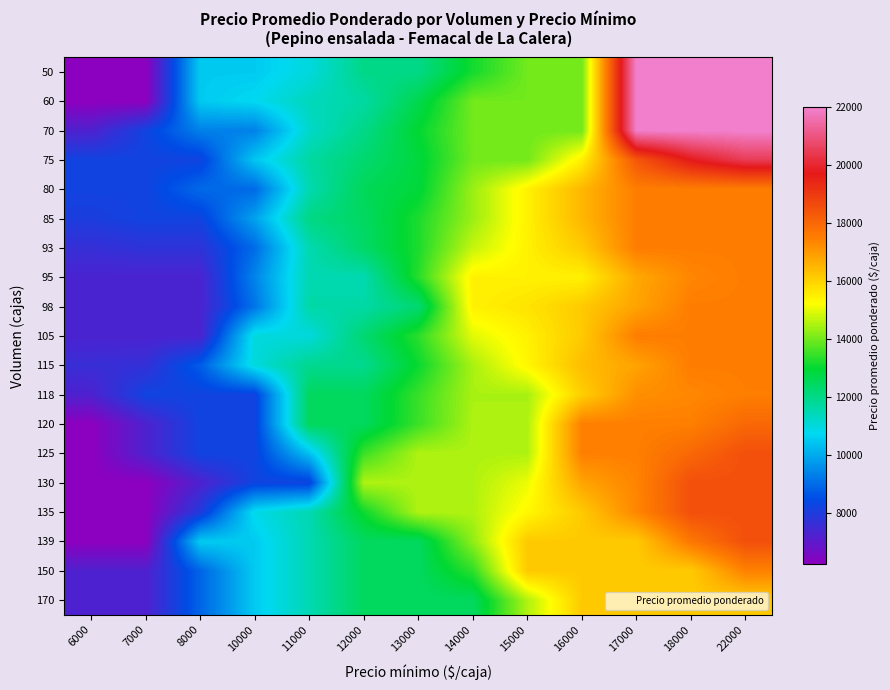

At which category is the sum across all series the highest?

22000